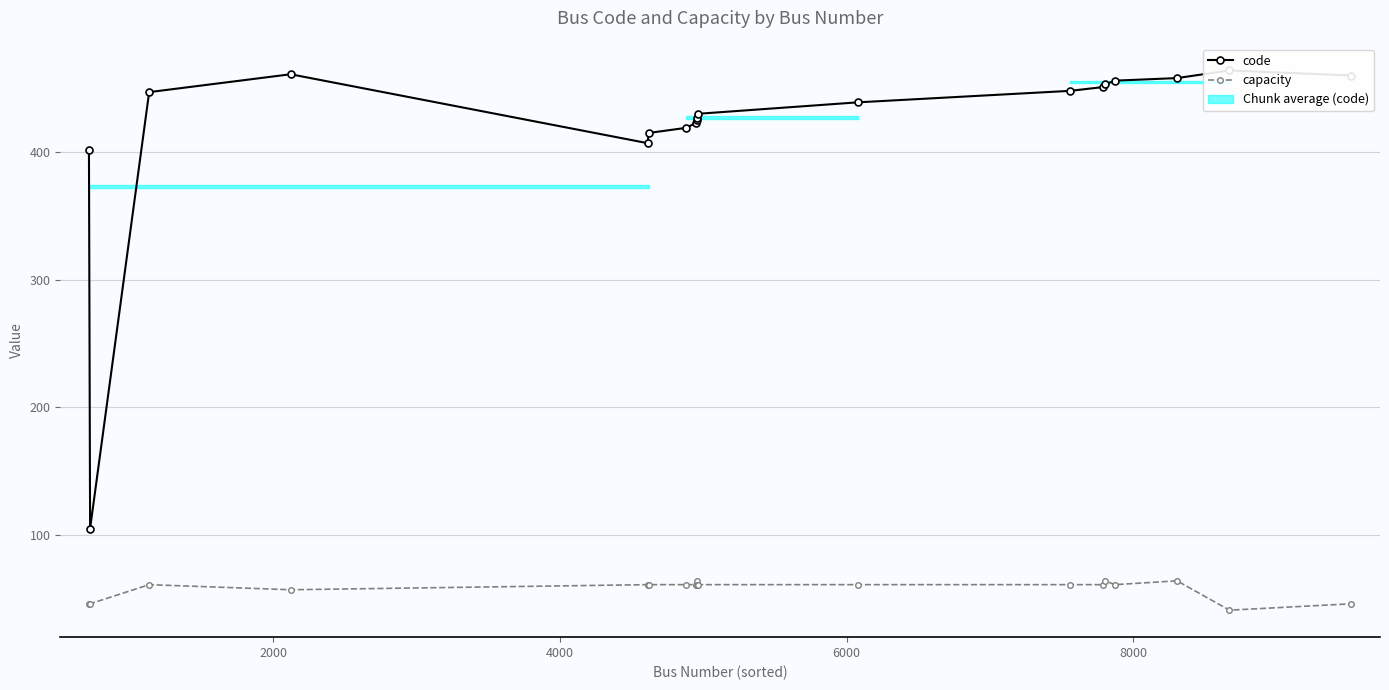

How many capacity values are between 57 and 61?

12